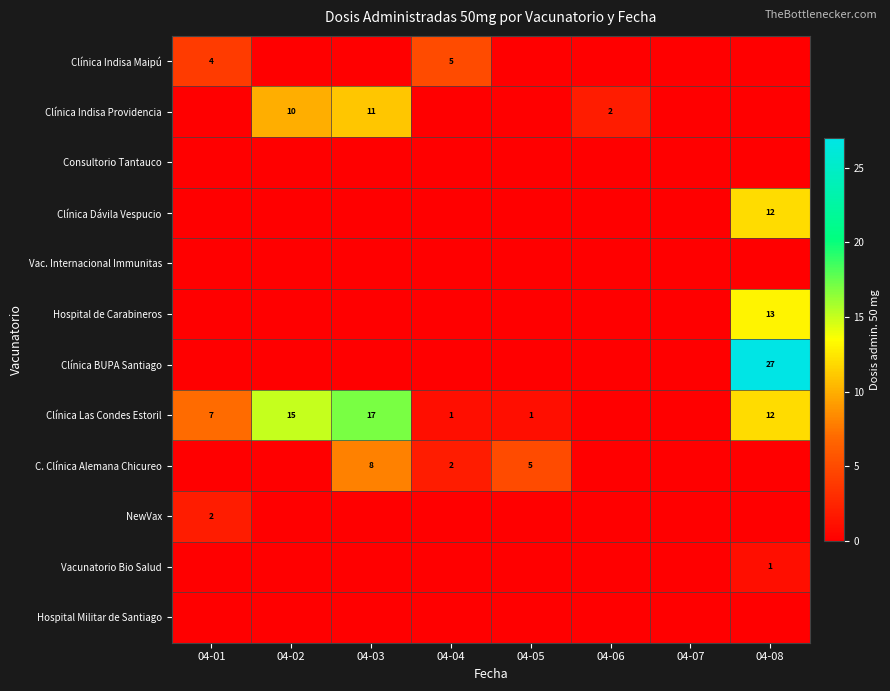

True or false: Clínica Indisa Providencia has a value of 2 at 04-06.

True